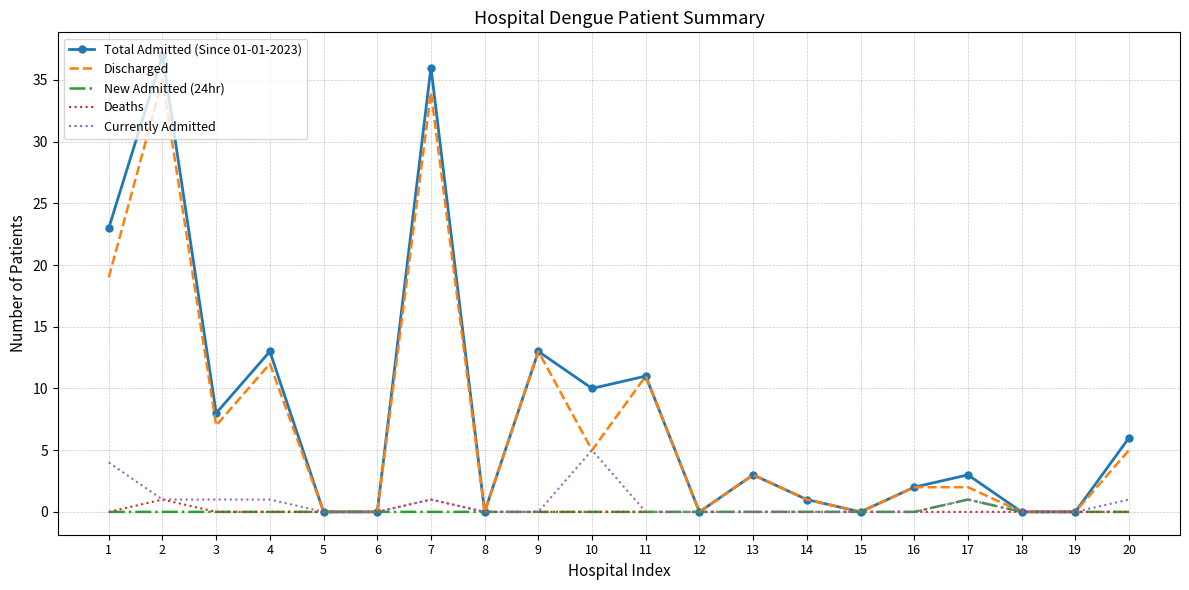

Is the value of Currently Admitted at 3 greater than the value of Discharged at 3?

No